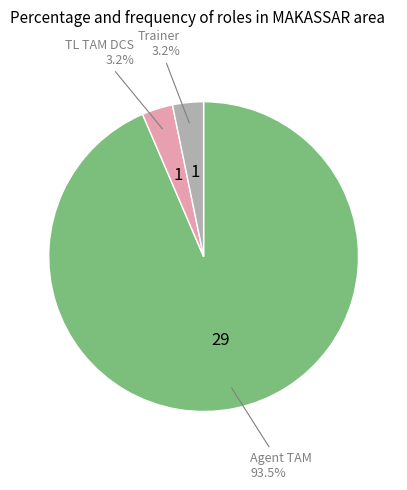

Is there any slice that represents more than half of the pie?

Yes